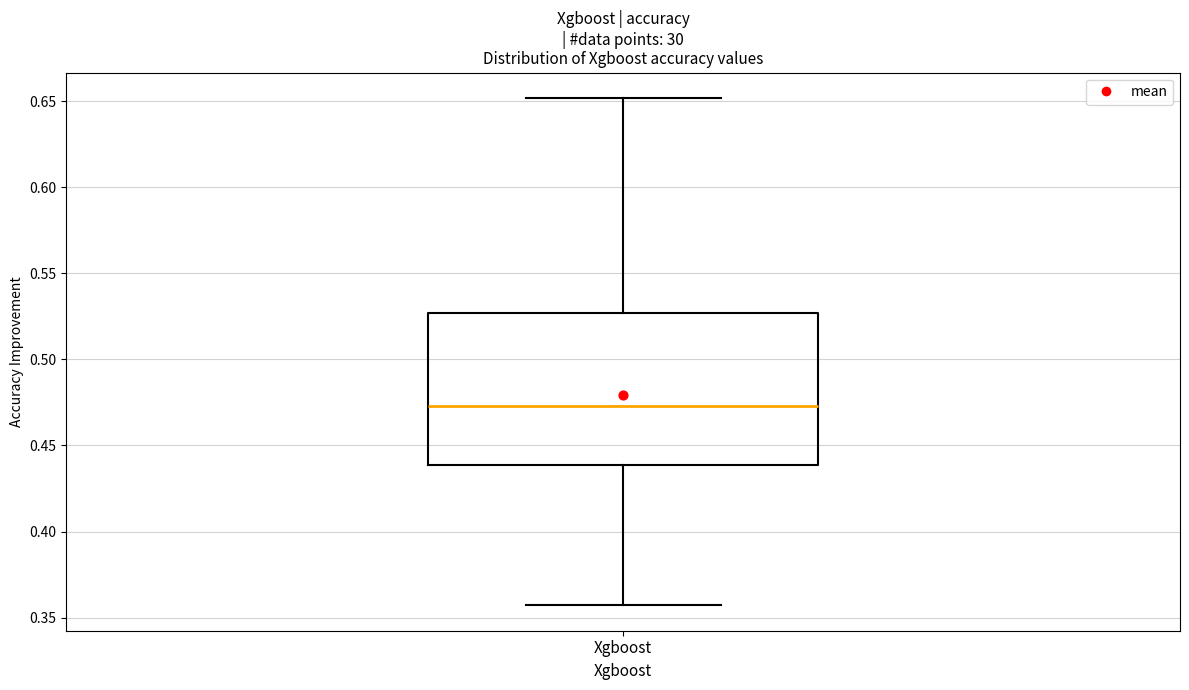

Read this box plot against the y-axis: the position of the median line, the range covered by the box, and the ends of both whiskers. The values are not printed on the chart, so give them approximately, as read against the axis.

median 0.475, box 0.440 to 0.525, whiskers 0.355 to 0.650